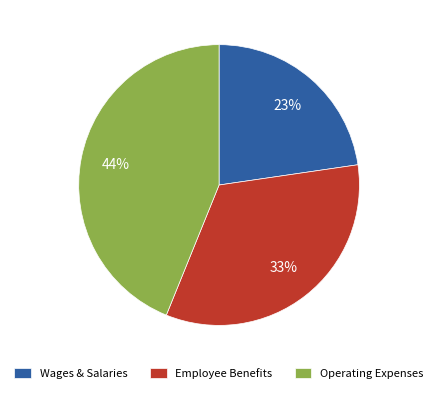

True or false: Operating Expenses accounts for 56% of the total.

False